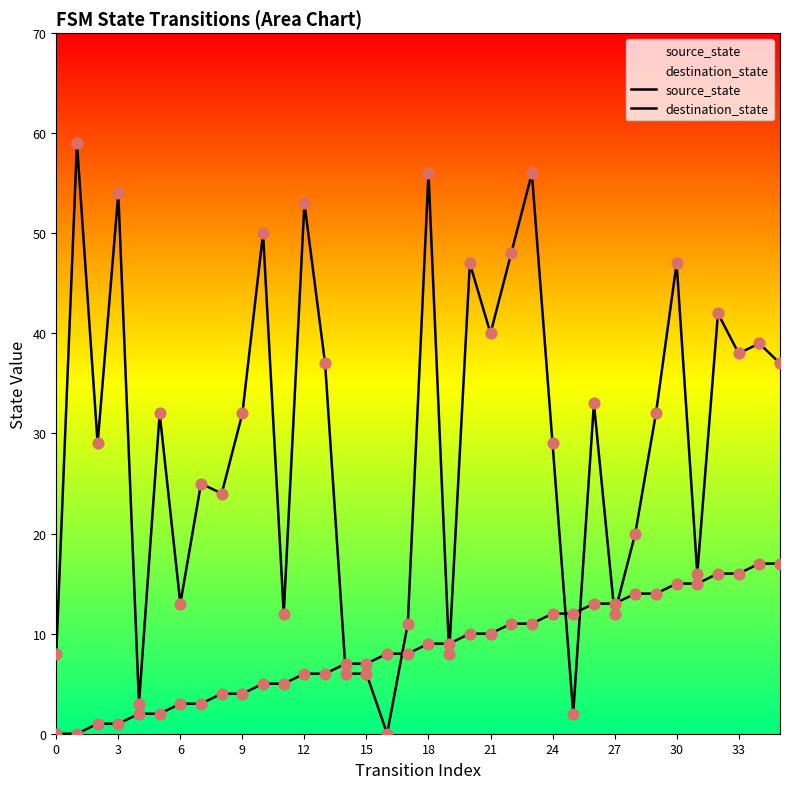

Which series has the largest total across all categories?

destination_state